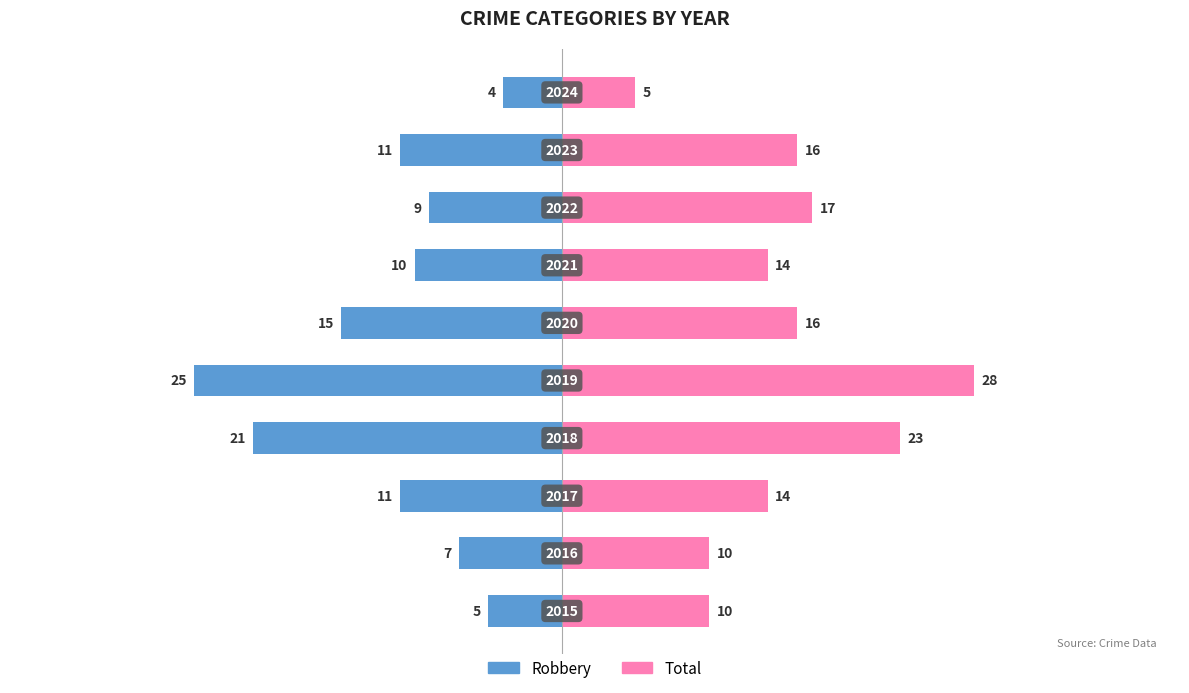

Reading left to right, what are all the values shown in this chart?

Robbery: 0=-5	1=-7	2=-11	3=-21	4=-25	5=-15	6=-10	7=-9	8=-11	9=-4
Total: 0=10	1=10	2=14	3=23	4=28	5=16	6=14	7=17	8=16	9=5